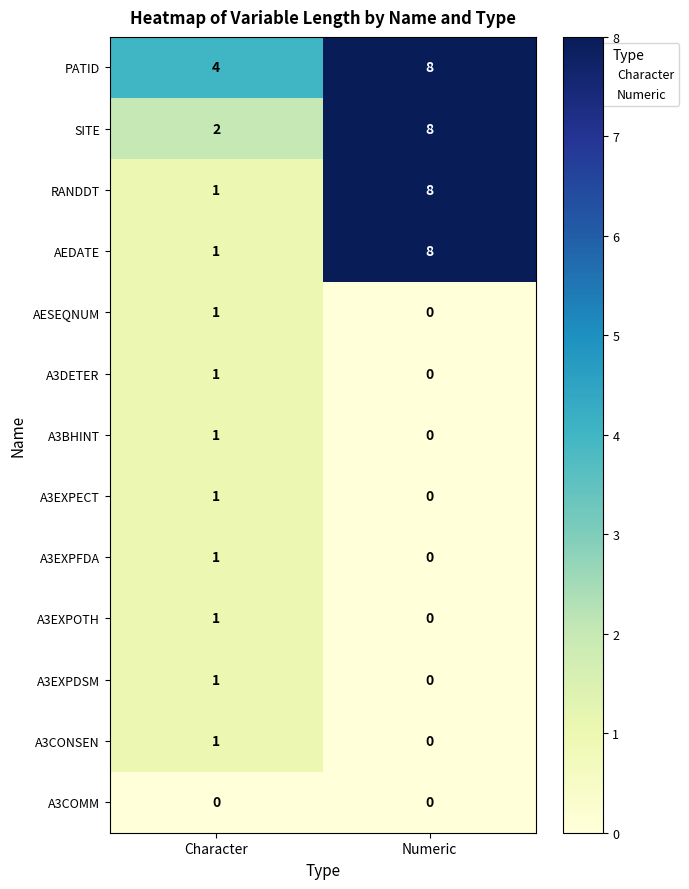

At which label is A3EXPDSM closest to 0?

Numeric